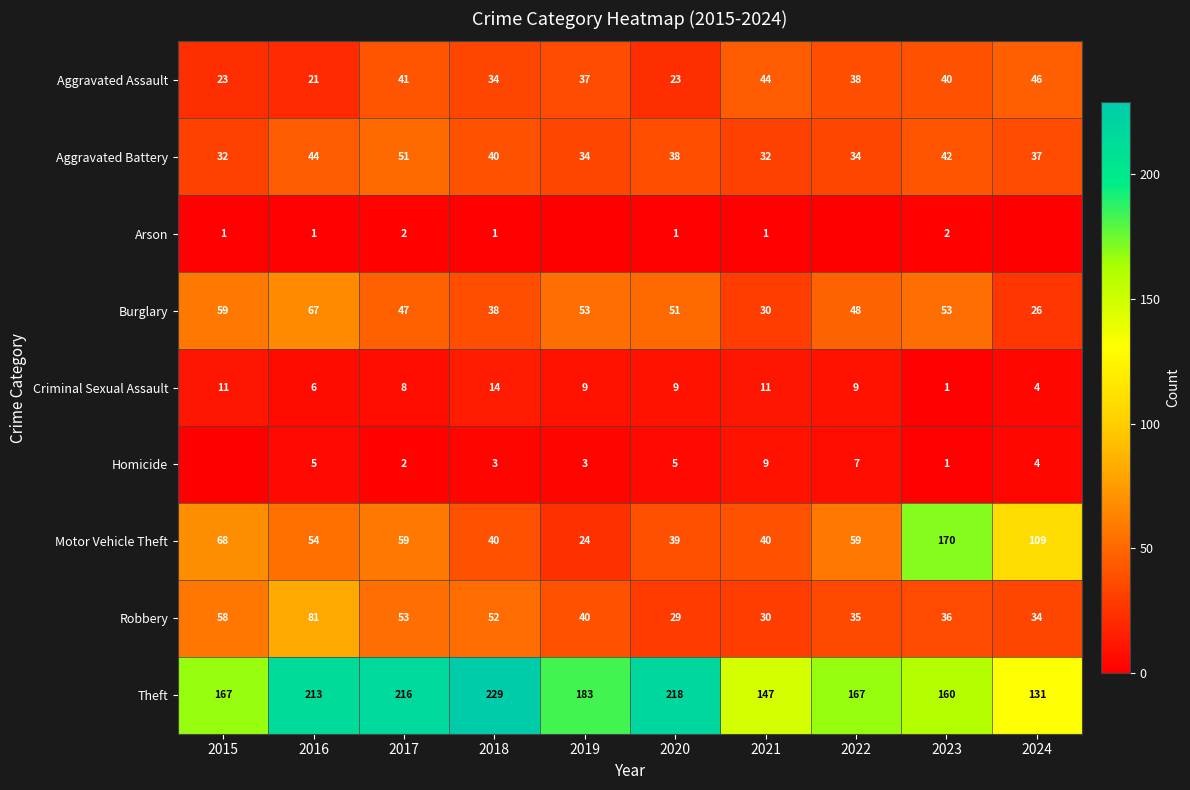

At how many categories does at least one series exceed 82?

10